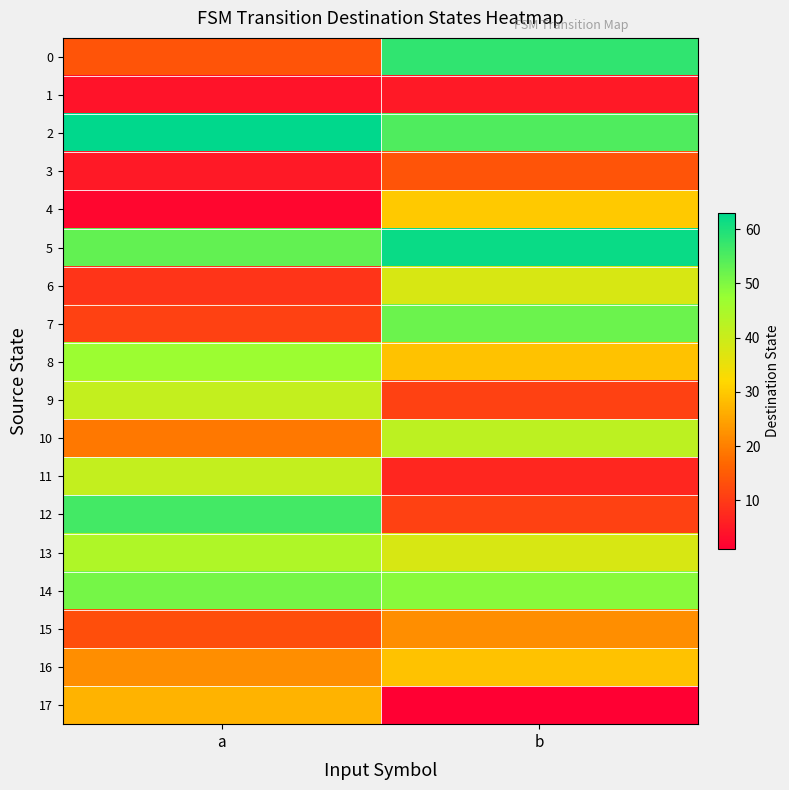

Which series has the largest total across all categories?

2